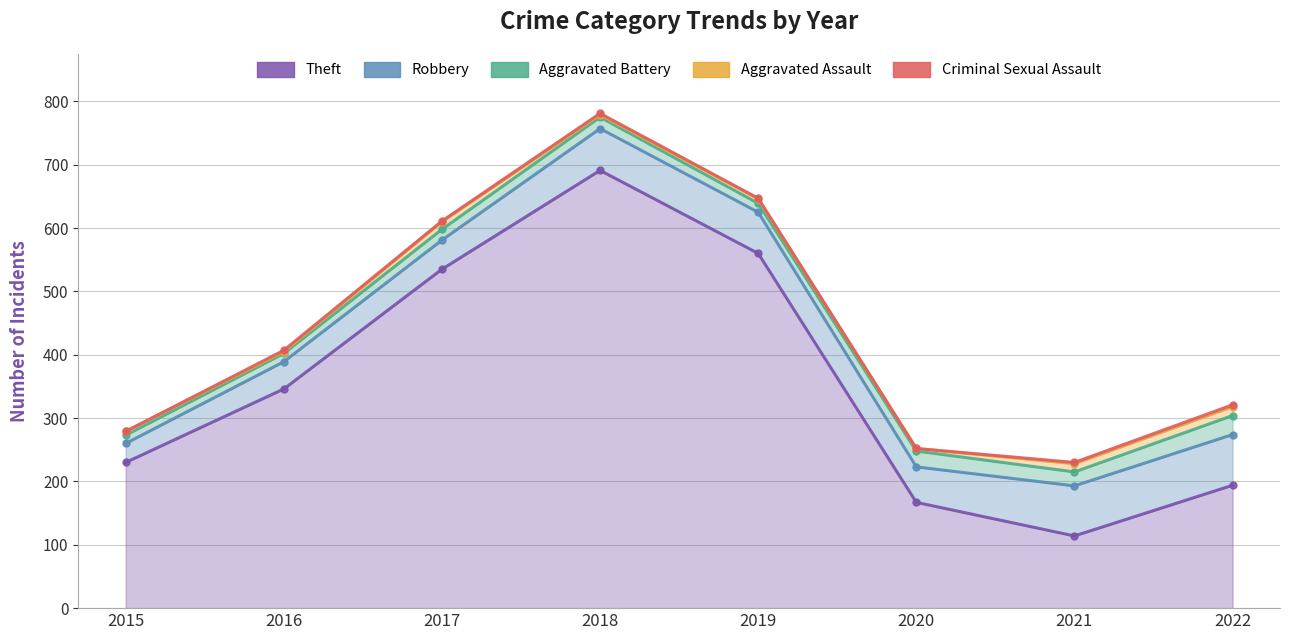

What is the value of the Aggravated Battery point at the 6th from the left?

25